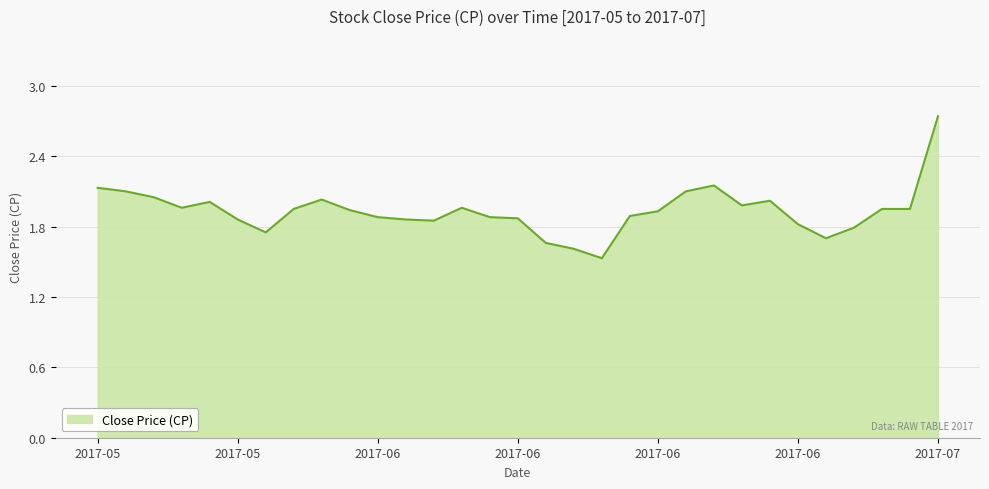

What is the difference between the maximum and minimum values?

1.2